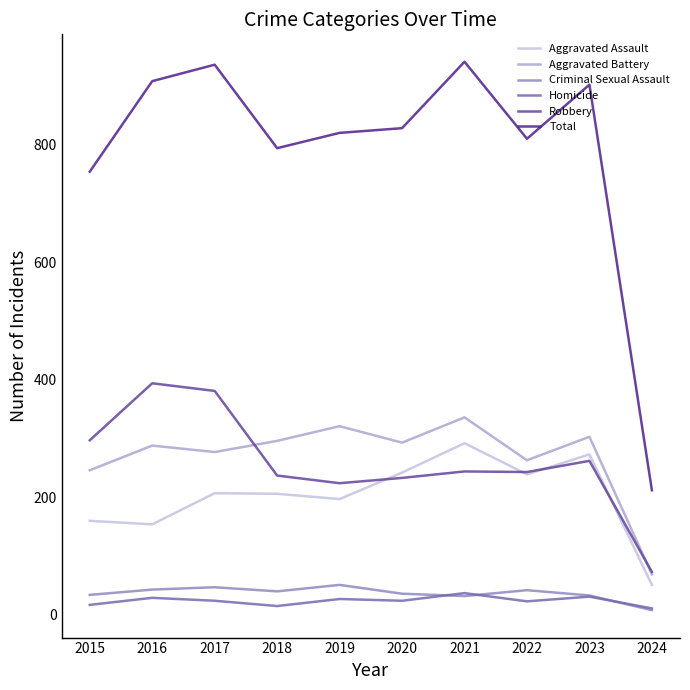

How many distinct data groups are displayed?

6